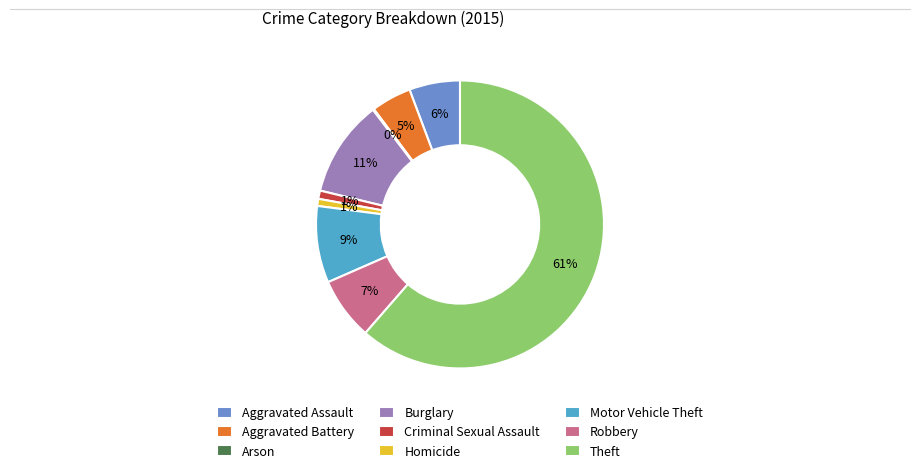

Which slice is the largest?

Theft